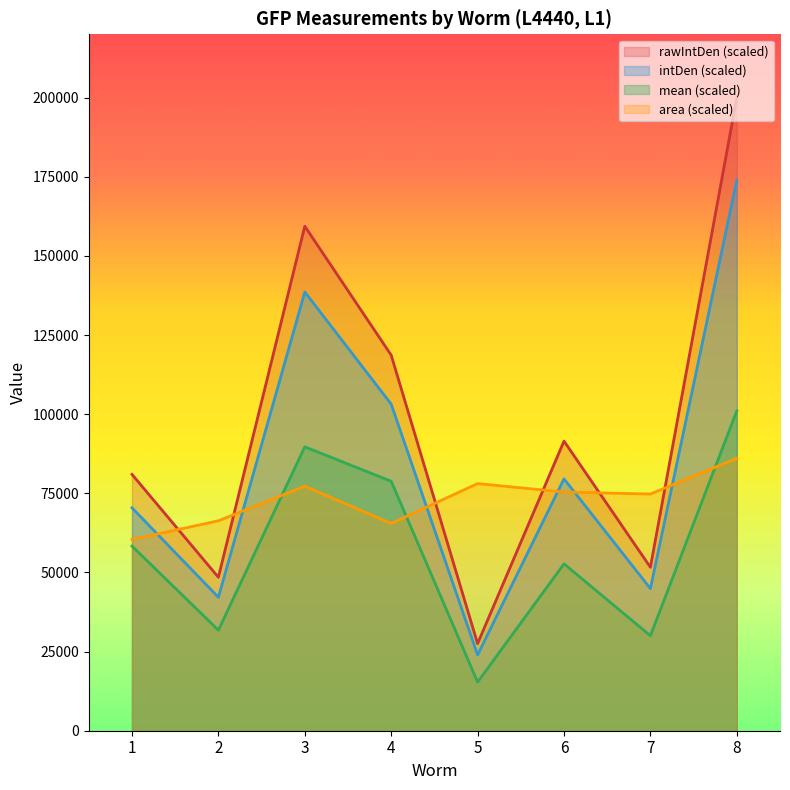

Reading left to right, list all the values displayed in this chart.

rawIntDen: 1=80974.2	2=48470.8	3=159370.1	4=118644.4	5=27519.5	6=91488.3	7=51631.1	8=200000.0
intDen: 1=70416.0	2=42152.0	3=138592.0	4=103176.0	5=23928.0	6=79560.0	7=44896.0	8=173920.0
mean: 1=58320.0	2=31760.0	3=89680.0	4=78800.0	5=15360.0	6=52720.0	7=30000.0	8=101040.0
area: 1=60405.0	2=66320.0	3=77250.0	4=65475.0	5=78070.0	6=75400.0	7=74770.0	8=86070.0